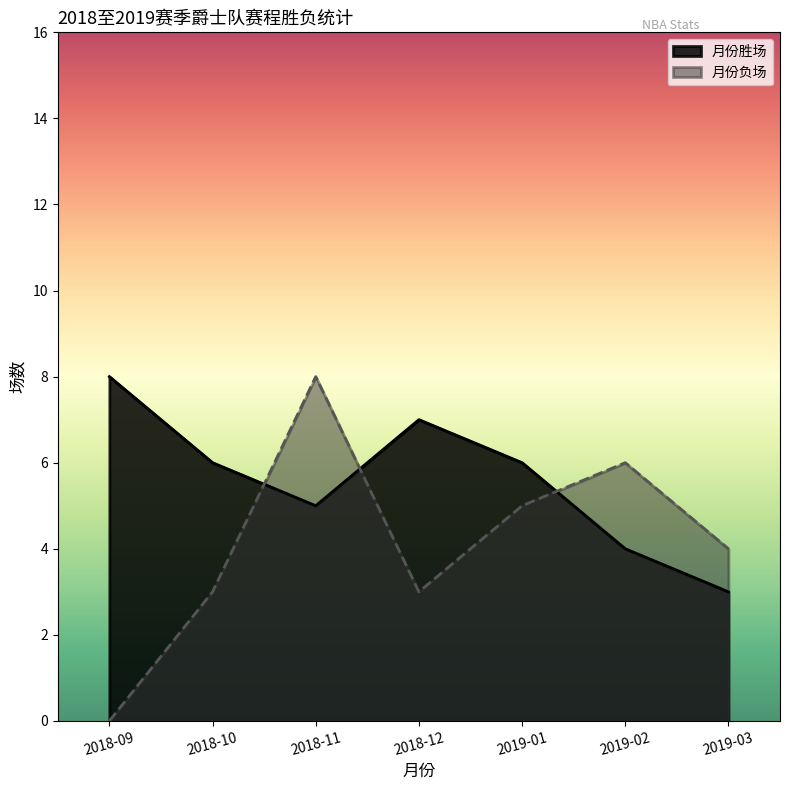

True or false: 月份负场 and 月份胜场 intersect in this chart.

True